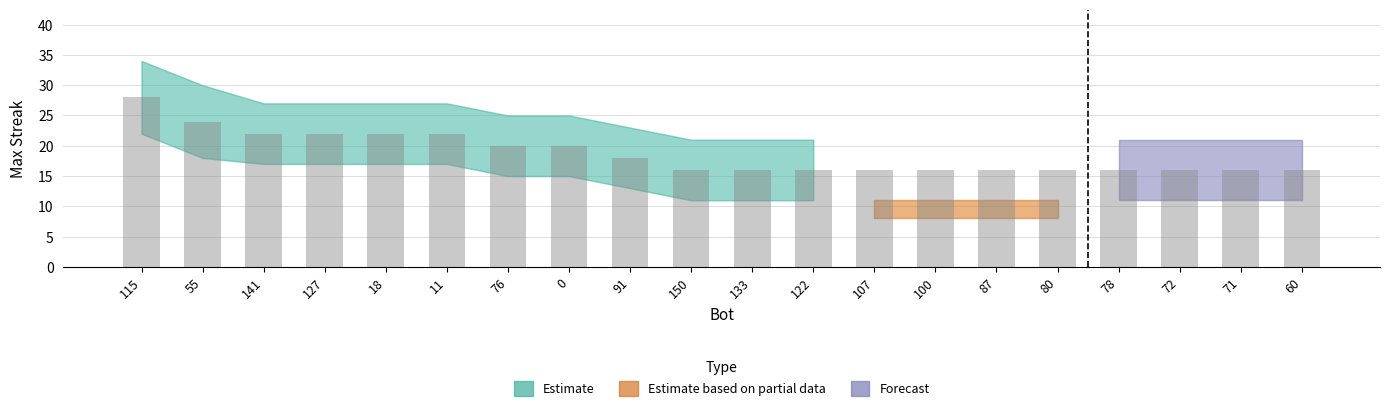

What is the ratio of the value at 107 to the value at 11?

0.7